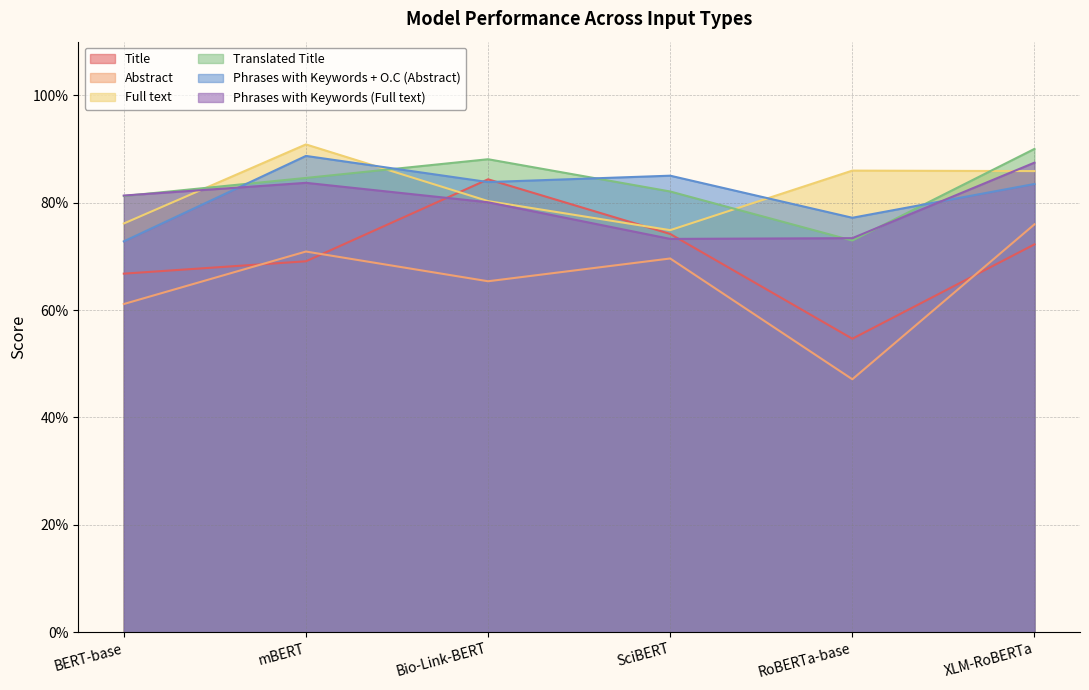

The Translated Title series shows 1.1 at mBERT. True or false?

False